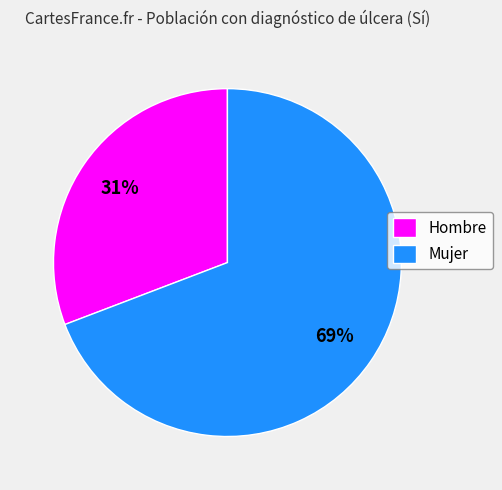

Is it true that Hombre is 42% of the pie?

False